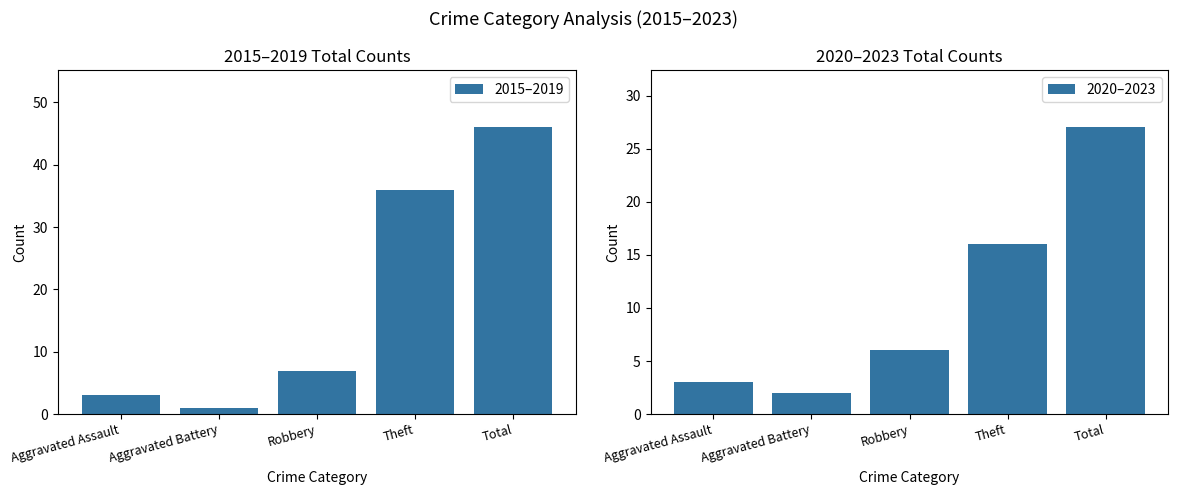

Count the number of categories in the chart.

5